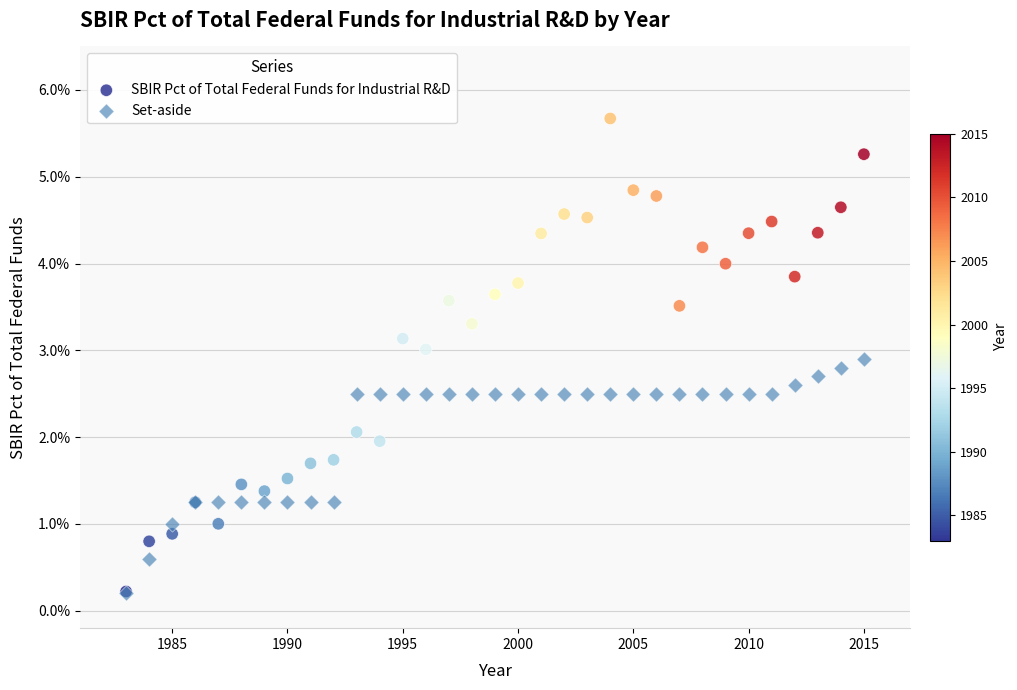

Which series has the widest spread of Y values?

SBIR Pct of Total Federal Funds for Industrial R&D